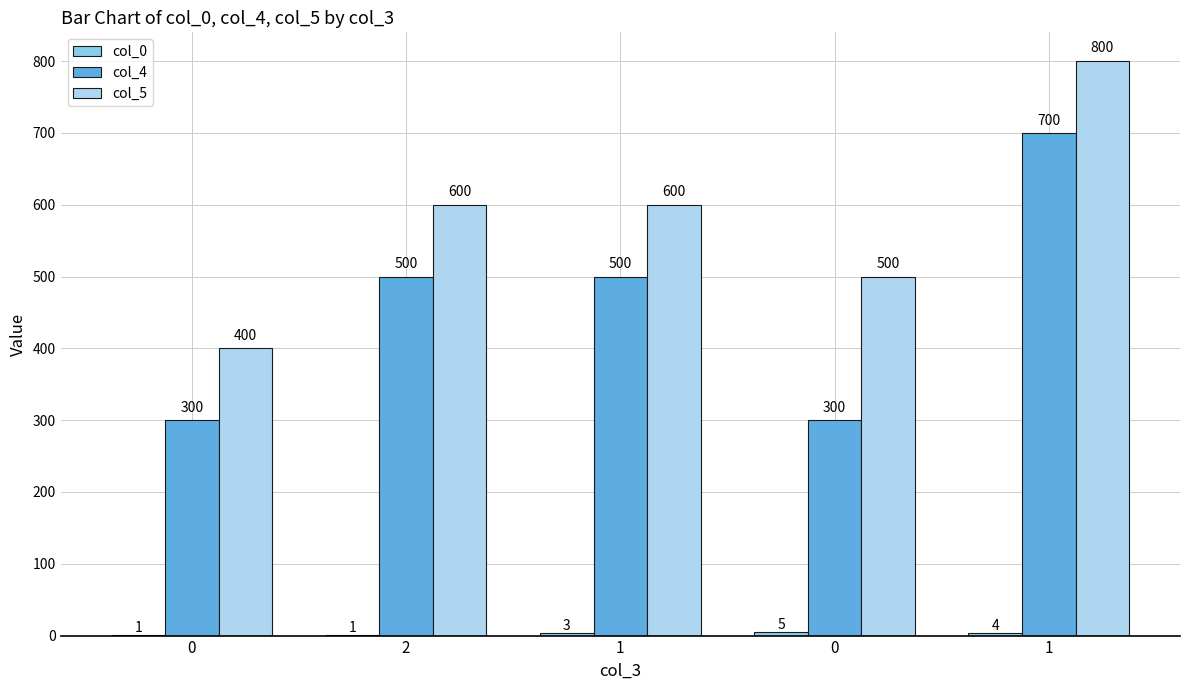

At 0, list the series in order from largest to smallest.

col_5, col_4, col_0